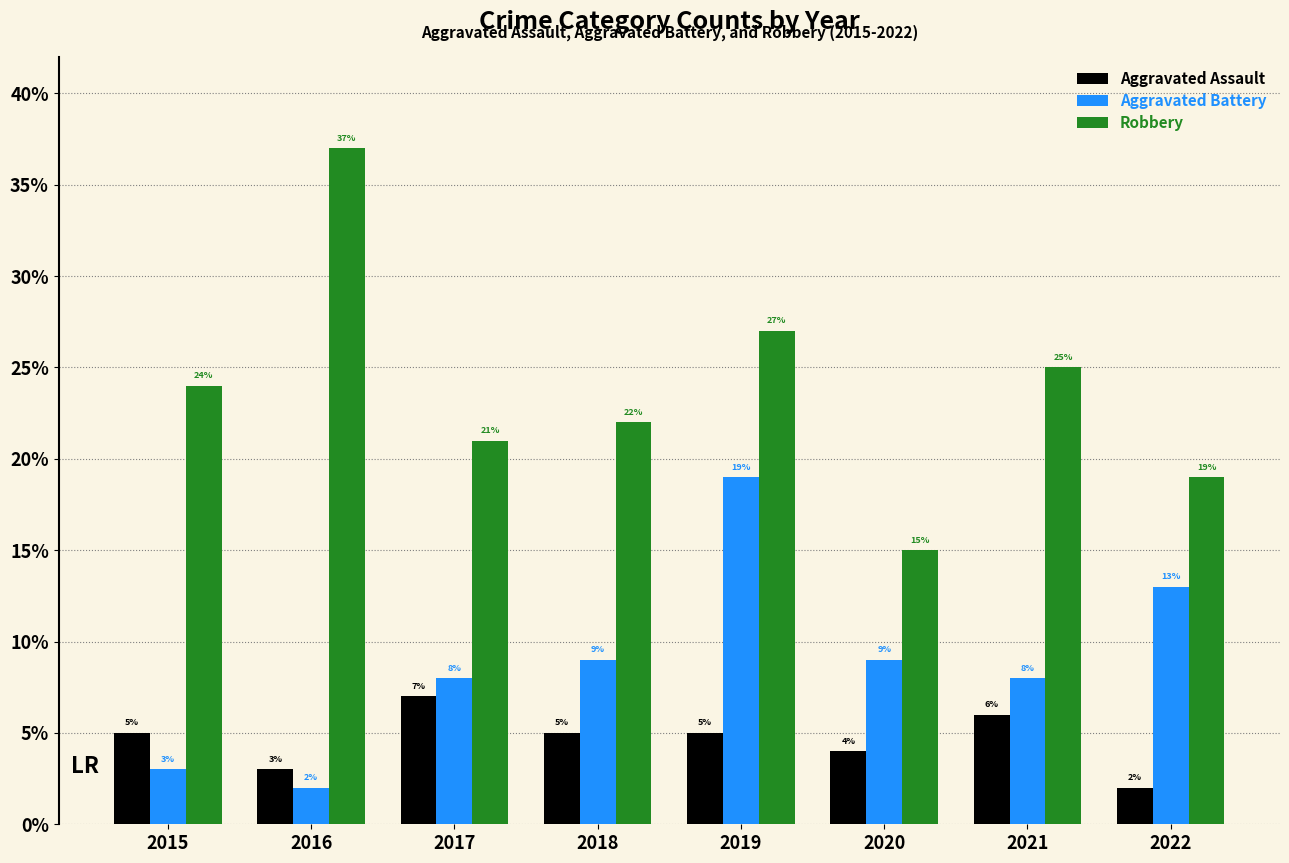

Which series has the widest spread of values?

Robbery